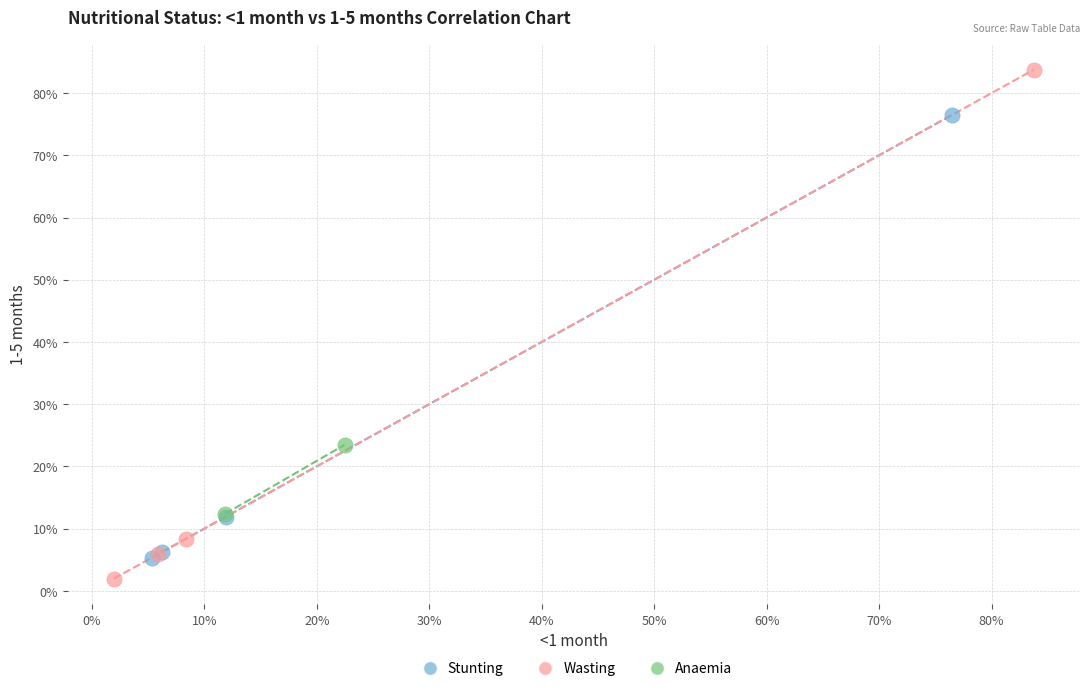

What are all the series names shown in the legend?

Stunting, Wasting, Anaemia